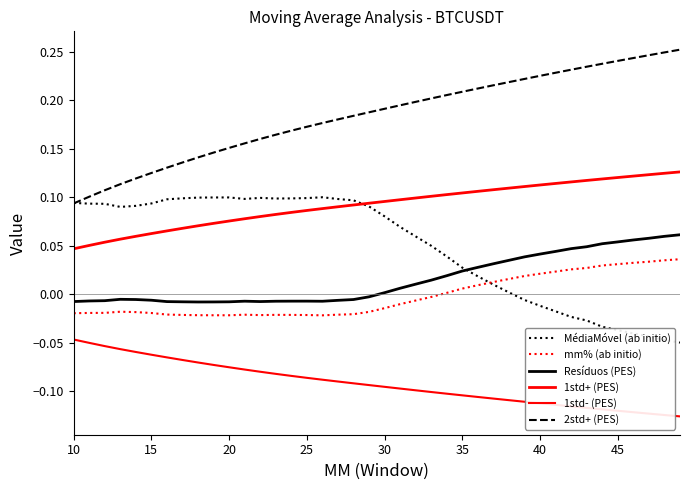

Does the chart have visible grid lines?

No